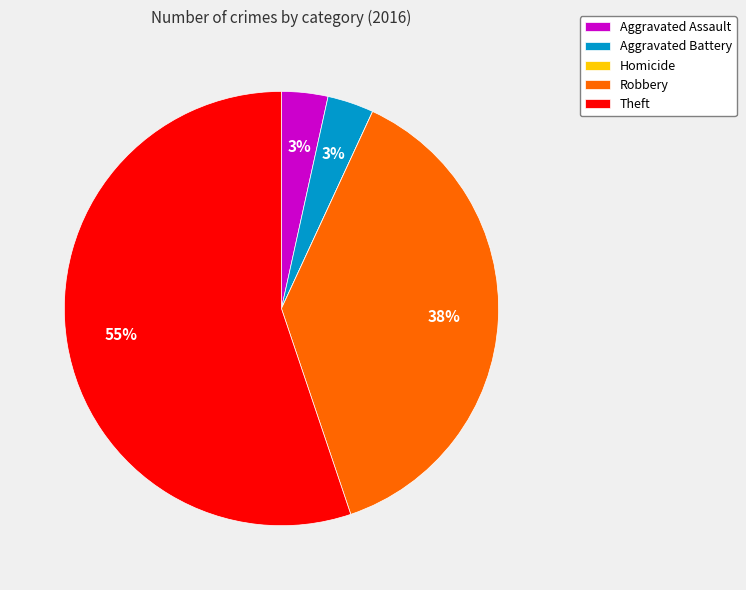

Is it true that Theft is 55% of the pie?

True